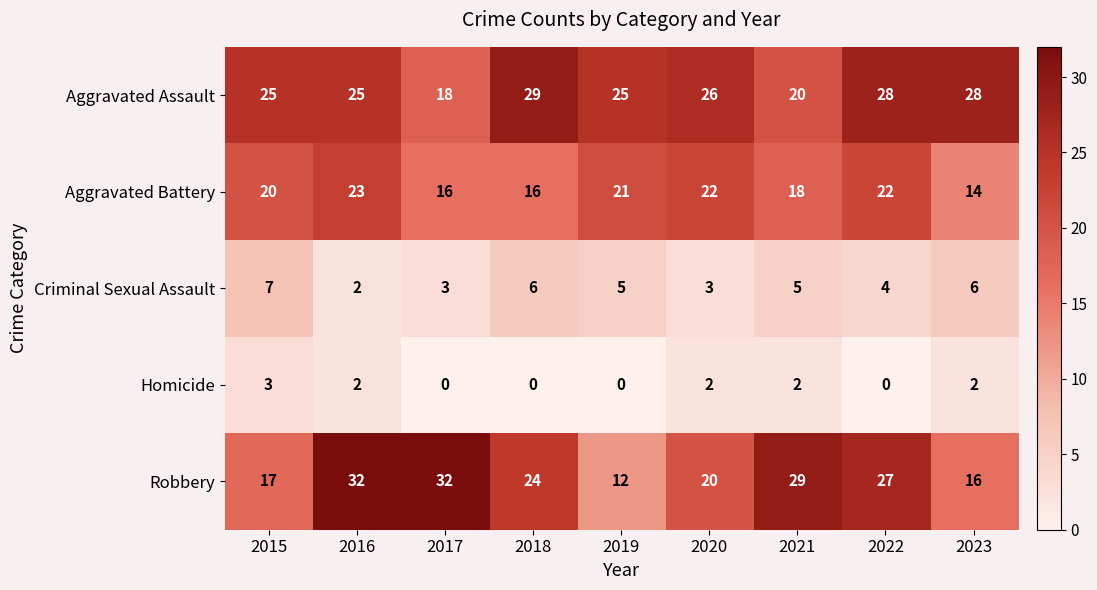

What is the maximum value shown in the chart?

32